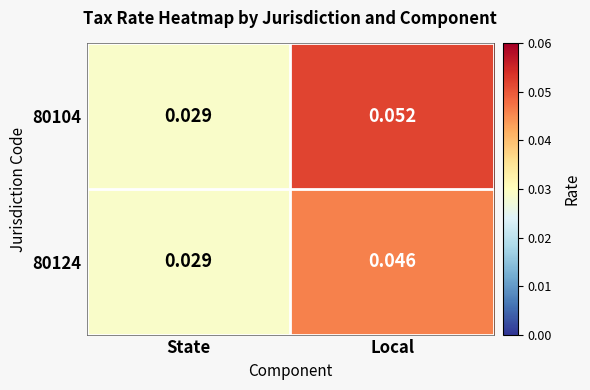

Rank the series at Local from highest to lowest value.

80104, 80124